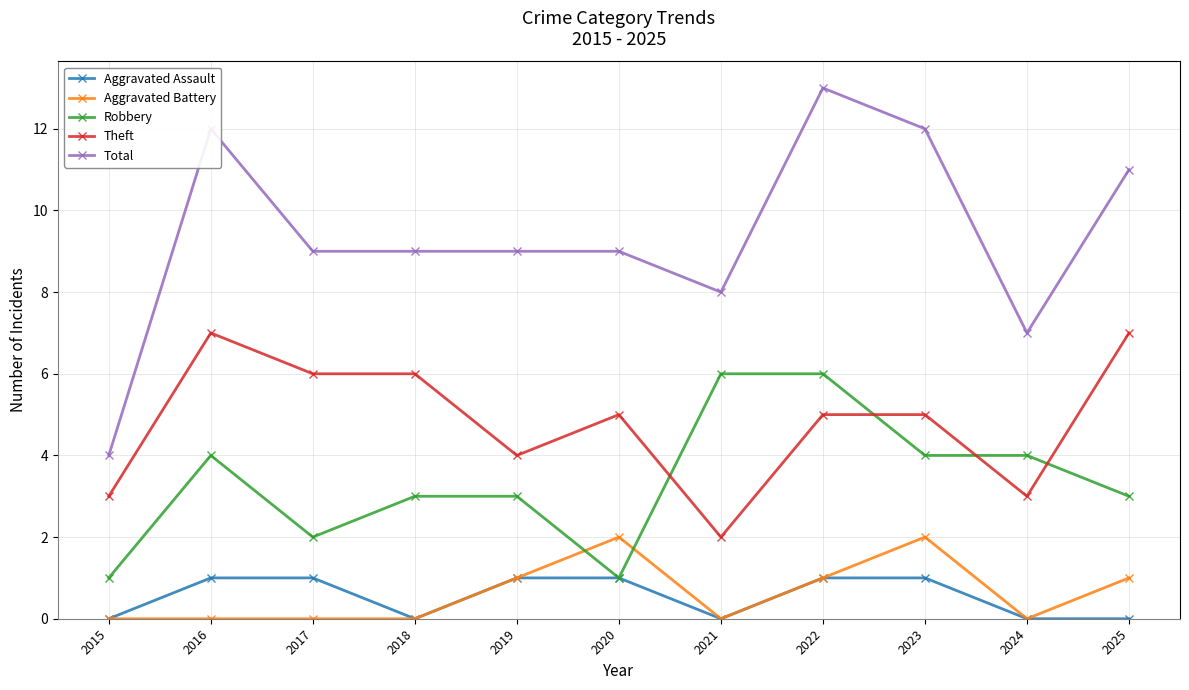

Reading right to left, transcribe all the data shown in this chart.

Aggravated Assault: 0	0	1	1	0	1	1	0	1	1	0
Aggravated Battery: 1	0	2	1	0	2	1	0	0	0	0
Robbery: 3	4	4	6	6	1	3	3	2	4	1
Theft: 7	3	5	5	2	5	4	6	6	7	3
Total: 11	7	12	13	8	9	9	9	9	12	4